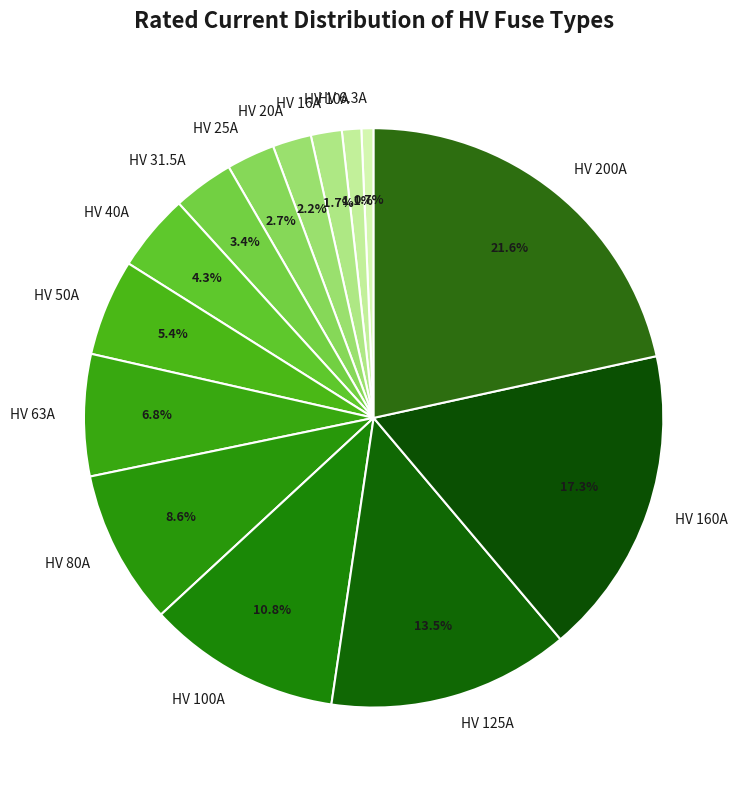

Which has a higher value, HV 63A or HV 50A?

HV 63A